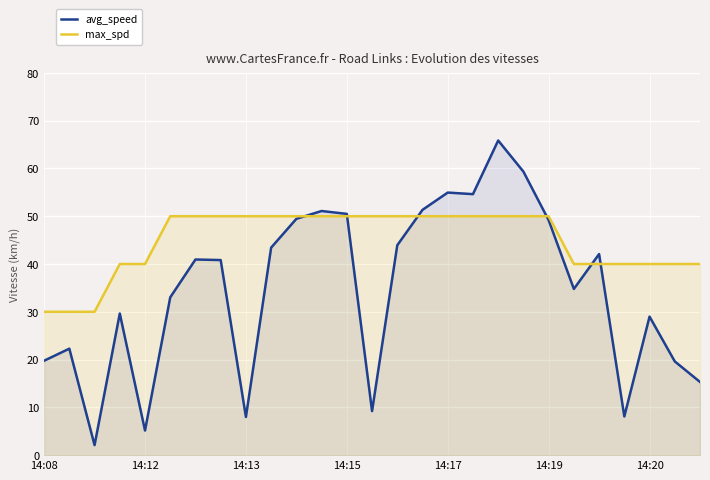

True or false: max_spd and avg_speed cross at least once.

True